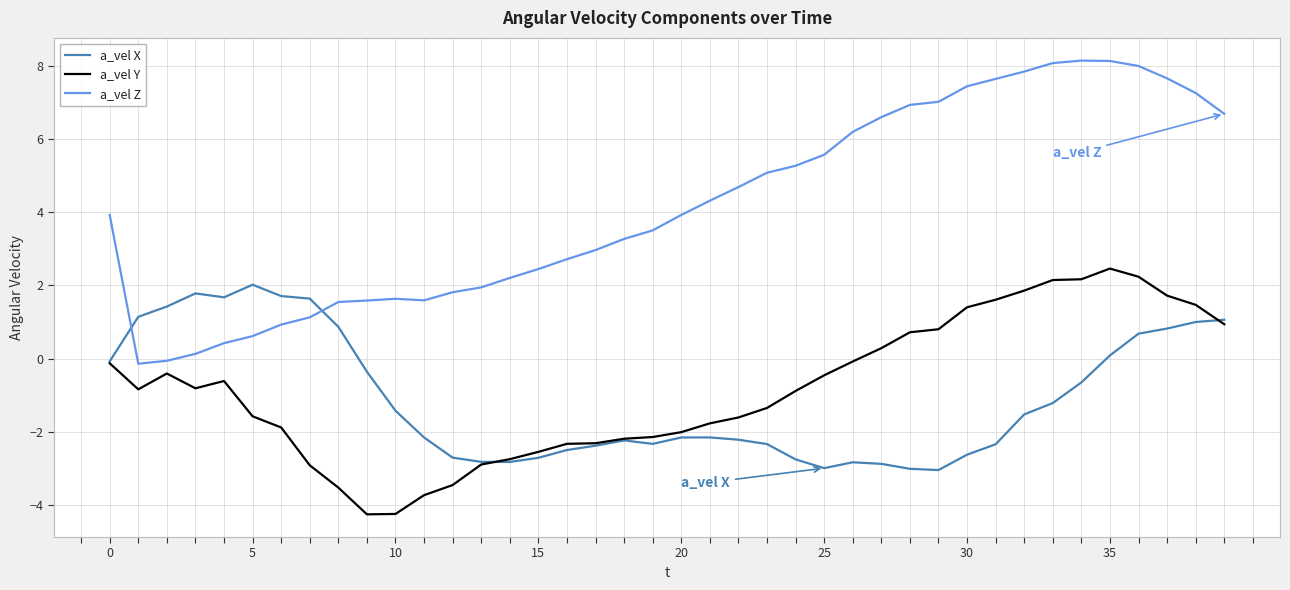

Which series has the widest spread of values?

a_vel Z